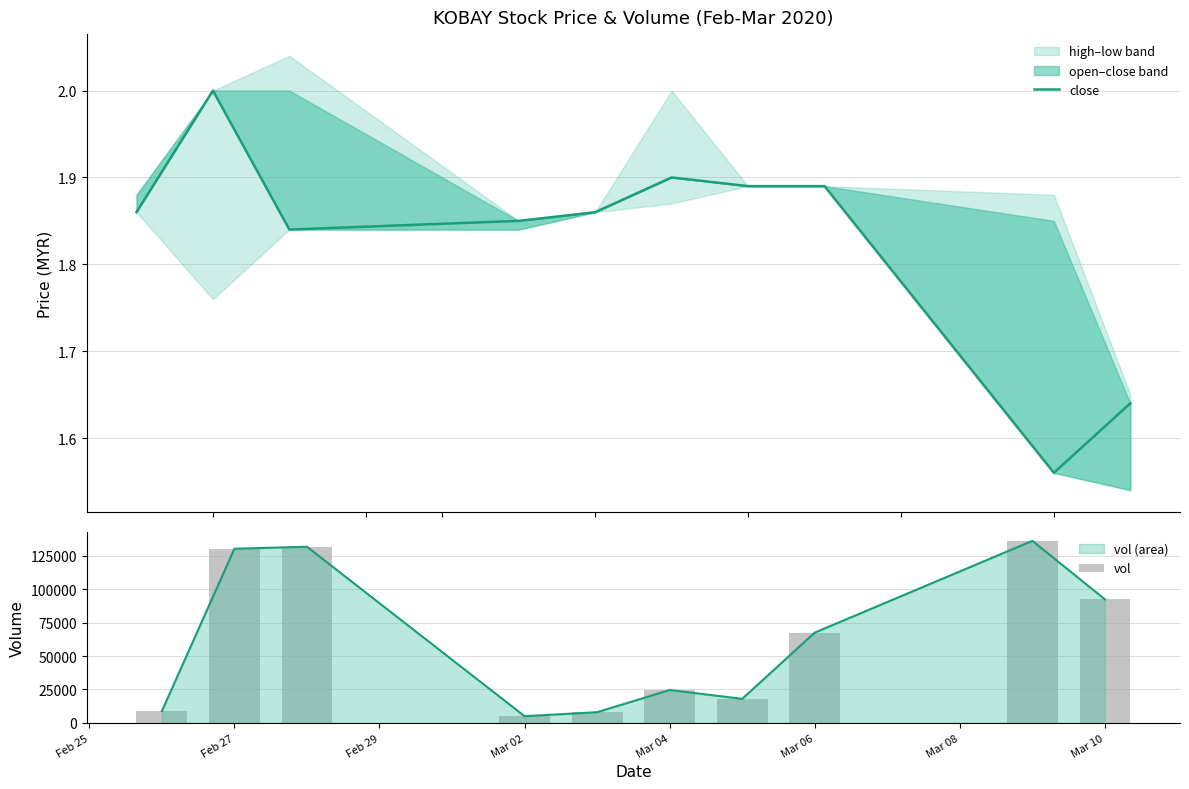

How many values in the vol series are below 67600?

5